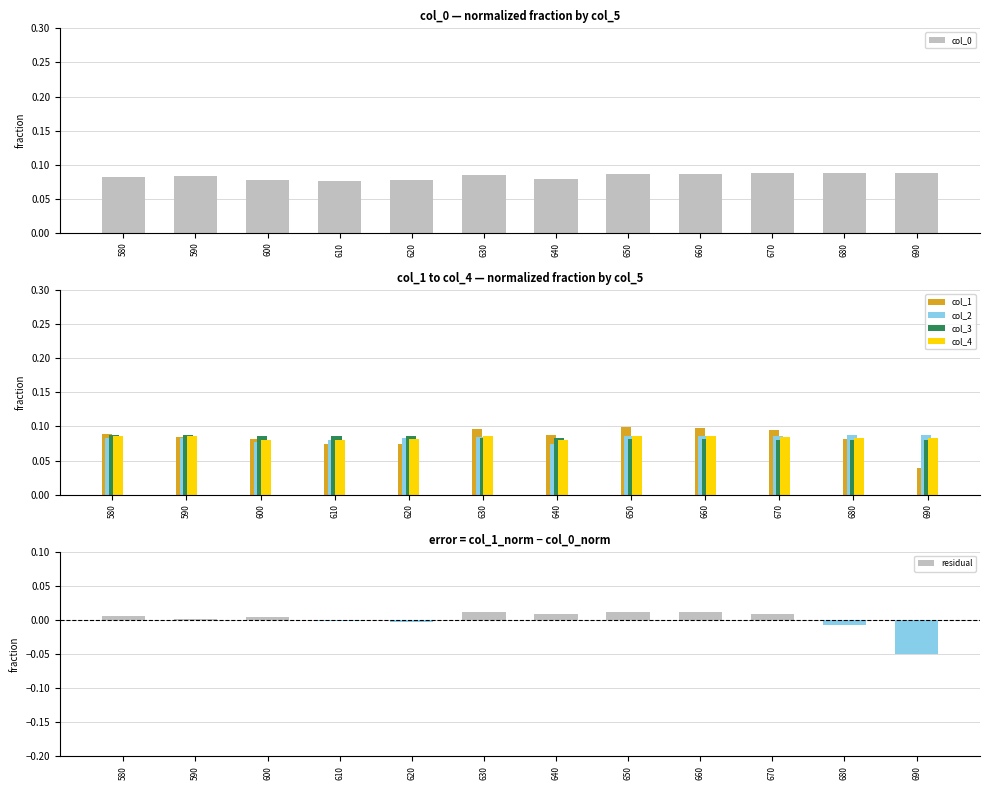

How many data points does each series have?

12